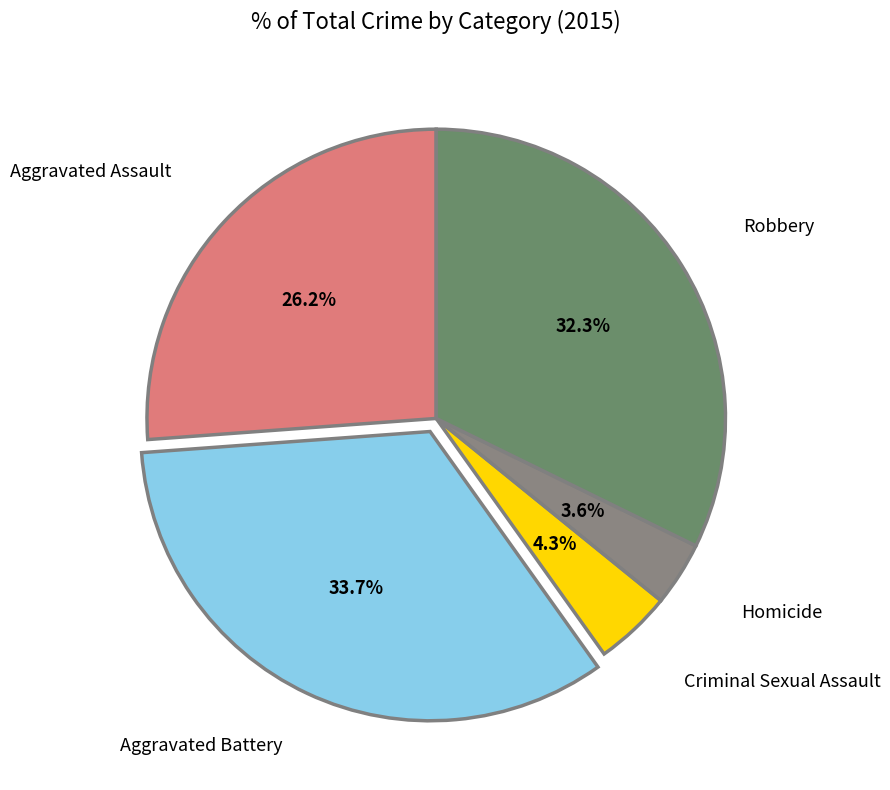

Does any single category account for the majority?

No